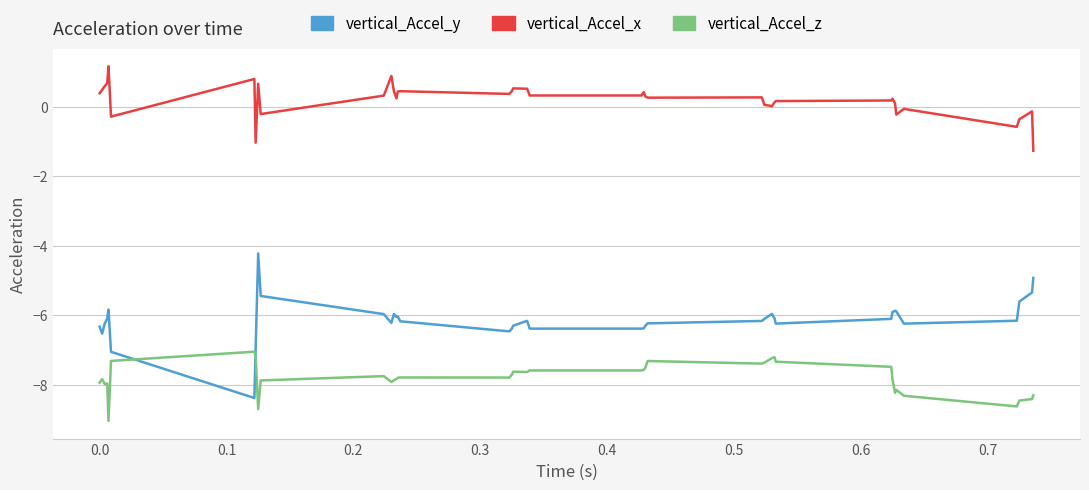

What is the difference between the maximum and minimum values in the vertical_Accel_x series?

2.4